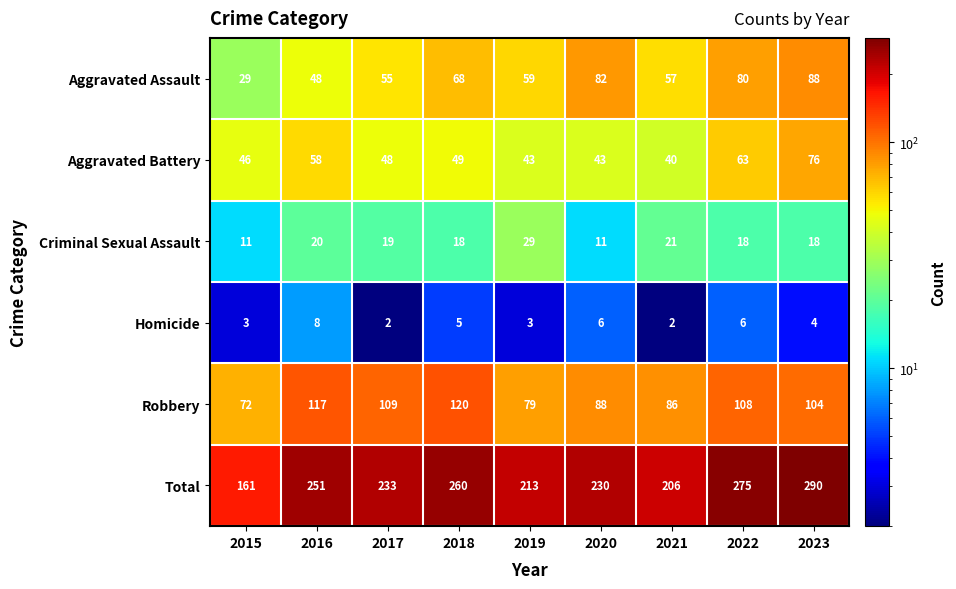

Between 2015 and 2022, which series saw the biggest shift?

Total